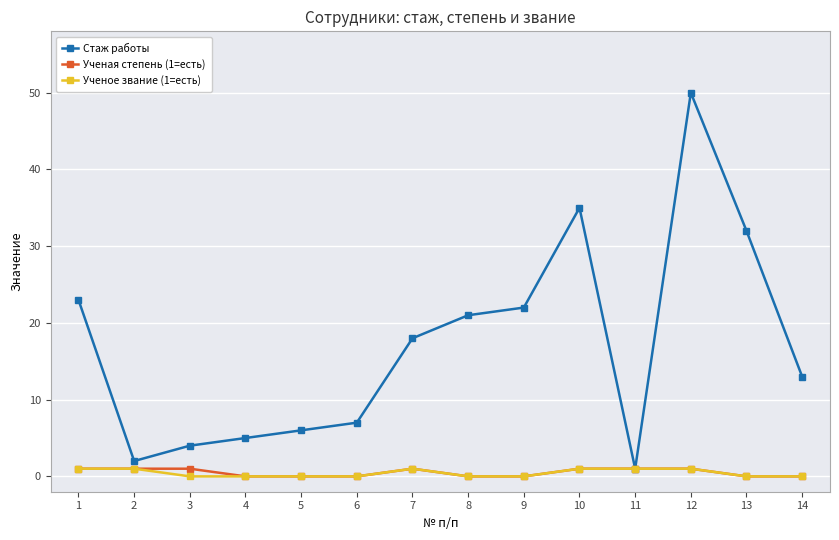

Which series has the largest total across all categories?

Стаж работы